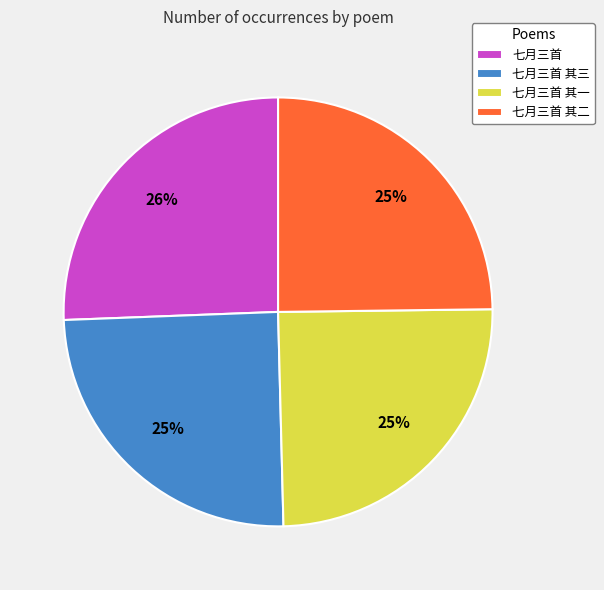

To the nearest percent, what is the average slice percentage?

25%